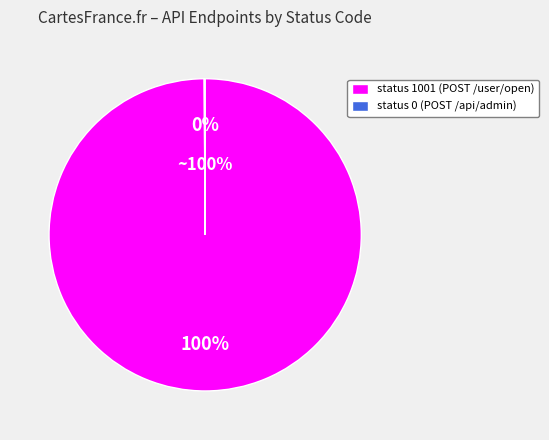

Do POST /api/admin (status 0) and POST /user/open (status 1001) together represent more than half of the pie?

Yes